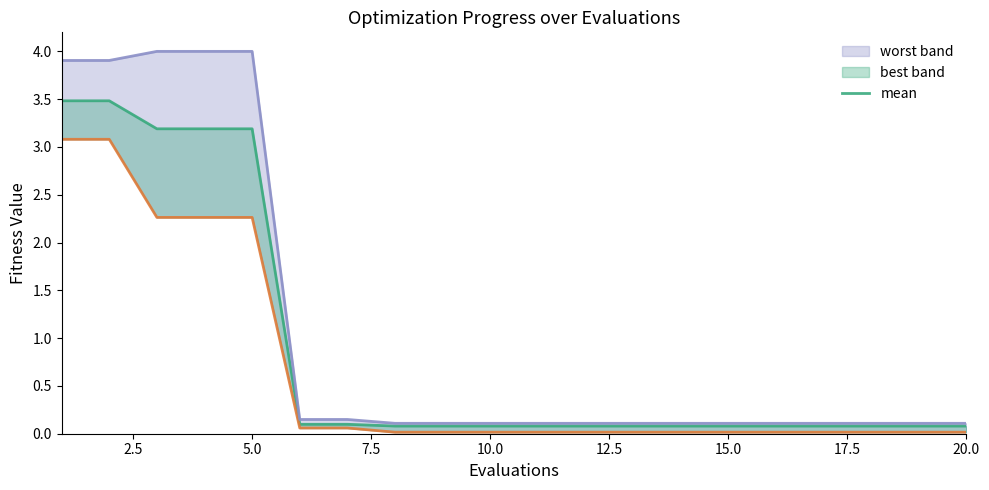

Does the chart have visible grid lines?

No